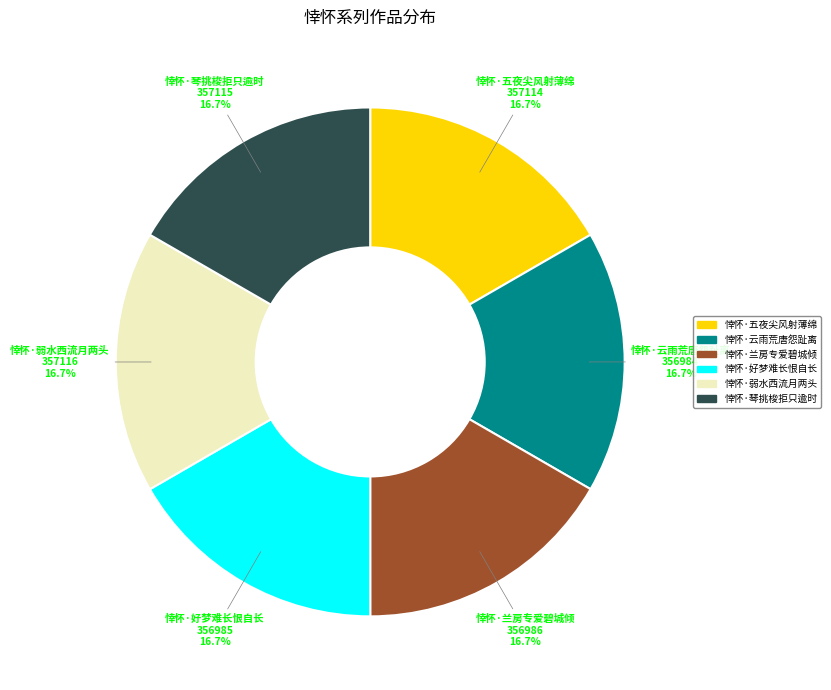

To the nearest percent, what portion does 悻怀·五夜尖风射薄绵 represent?

17%